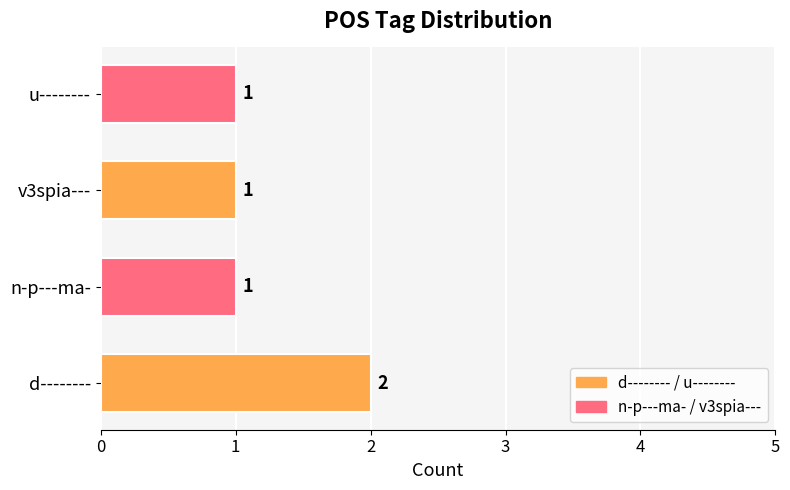

Is it true that the value at n-p---ma- is 0?

False